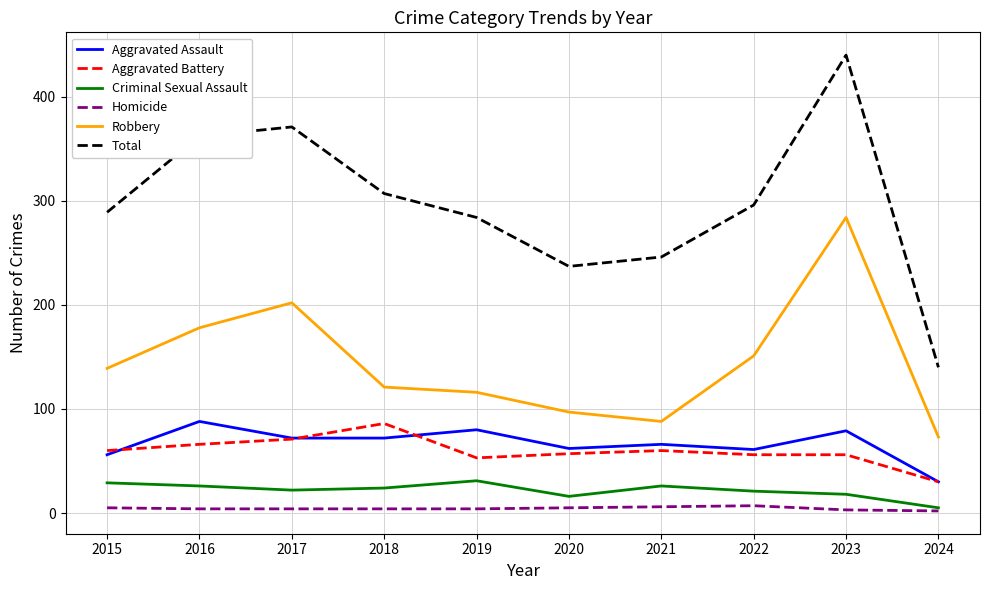

True or false: Aggravated Battery and Total intersect in this chart.

False